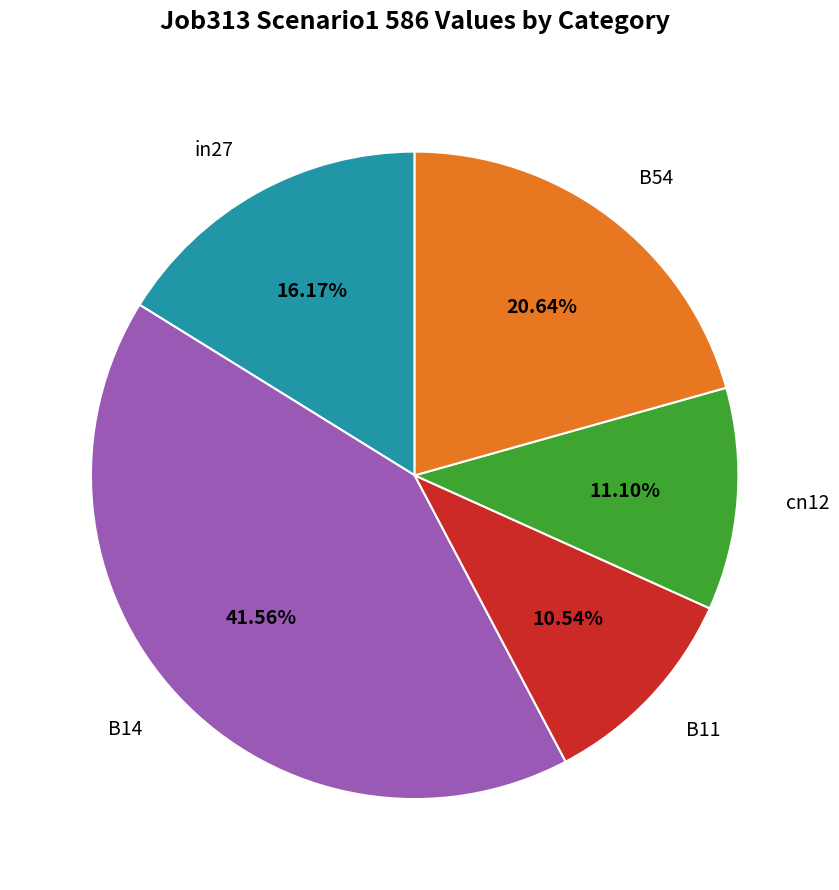

To the nearest percent, what portion does B11 represent?

11%